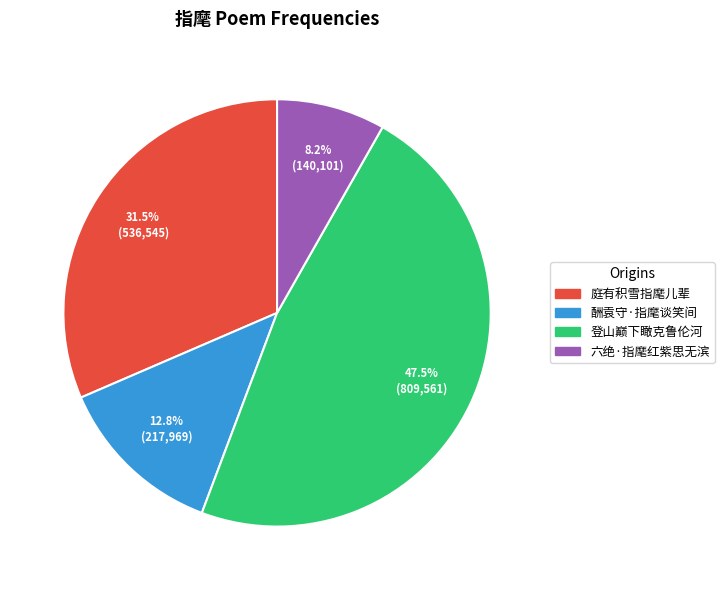

Is there a majority slice in this chart?

No